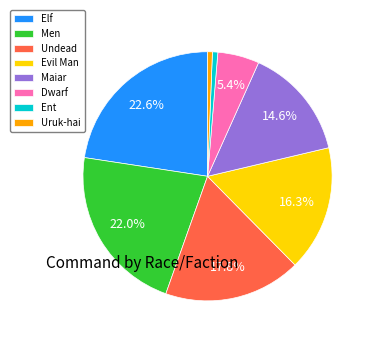

Is the sum of Undead and Maiar greater than half?

No